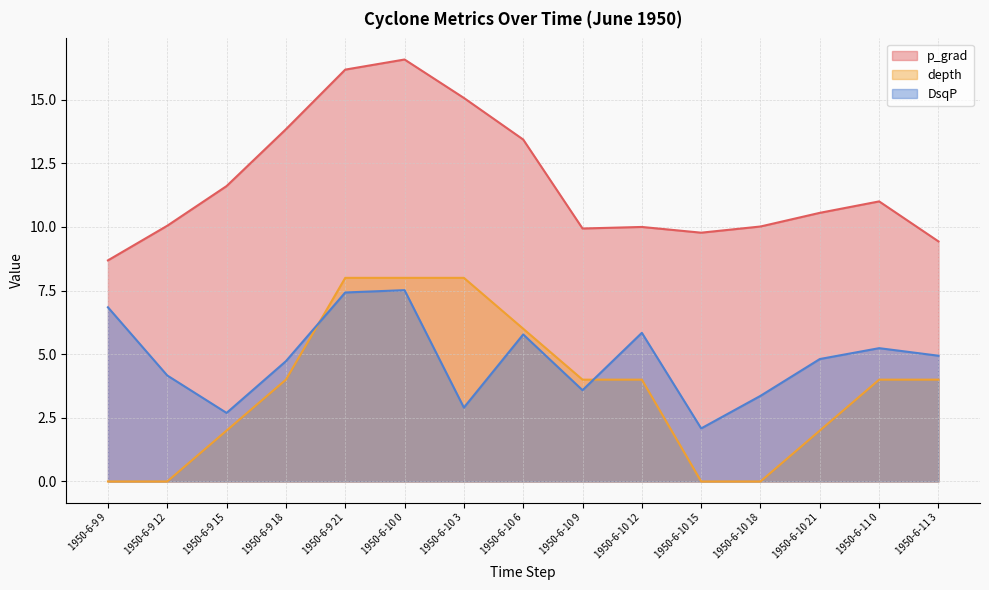

What is the difference between the highest and lowest values at 1950-6-10 6?

7.7